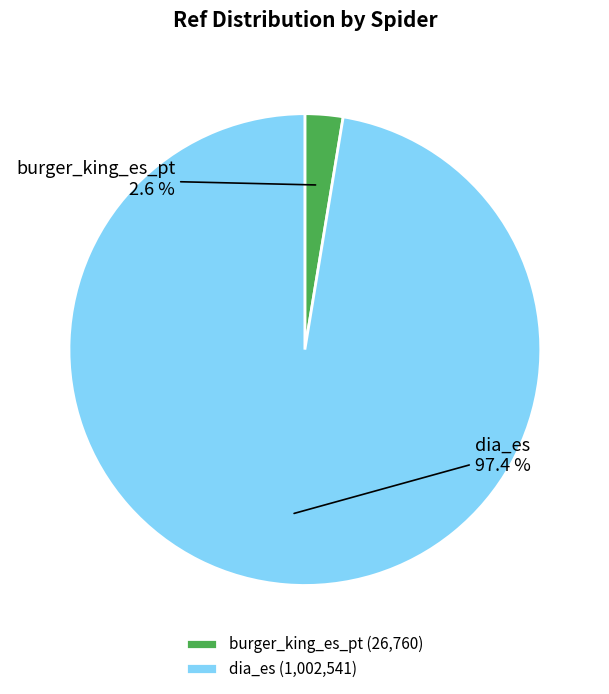

Between dia_es and burger_king_es_pt, which is larger?

dia_es